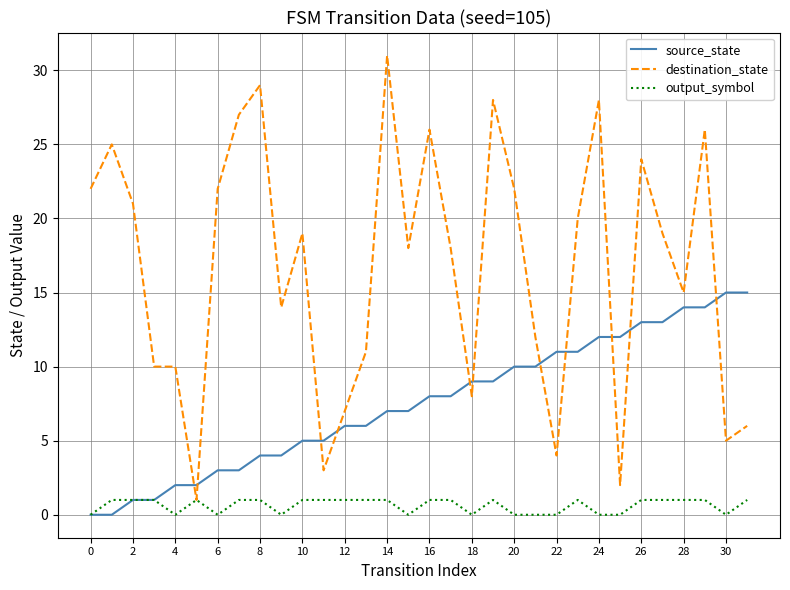

Which series has the largest range (max minus min)?

destination_state